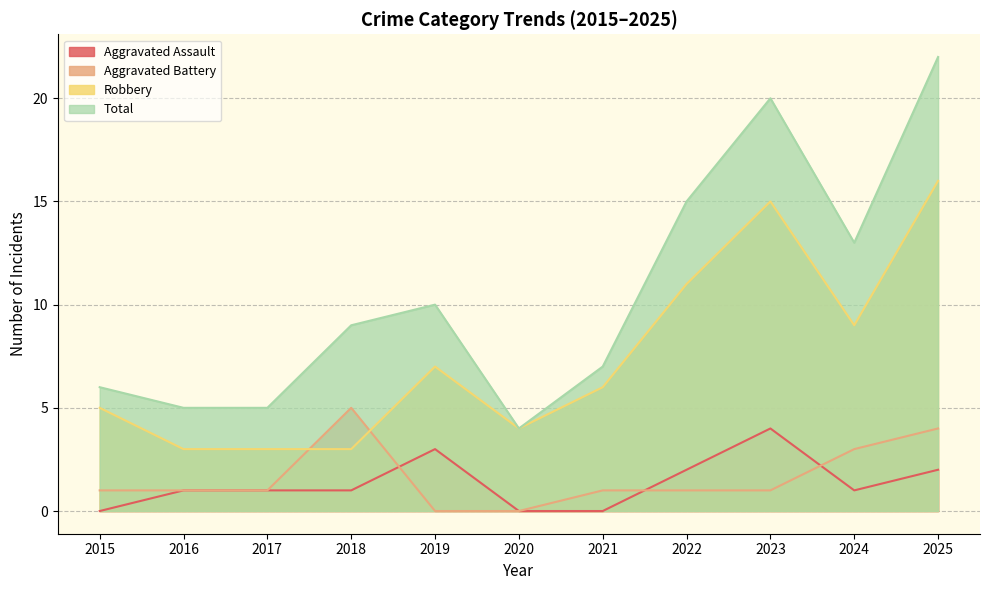

True or false: Total and Aggravated Battery intersect in this chart.

False